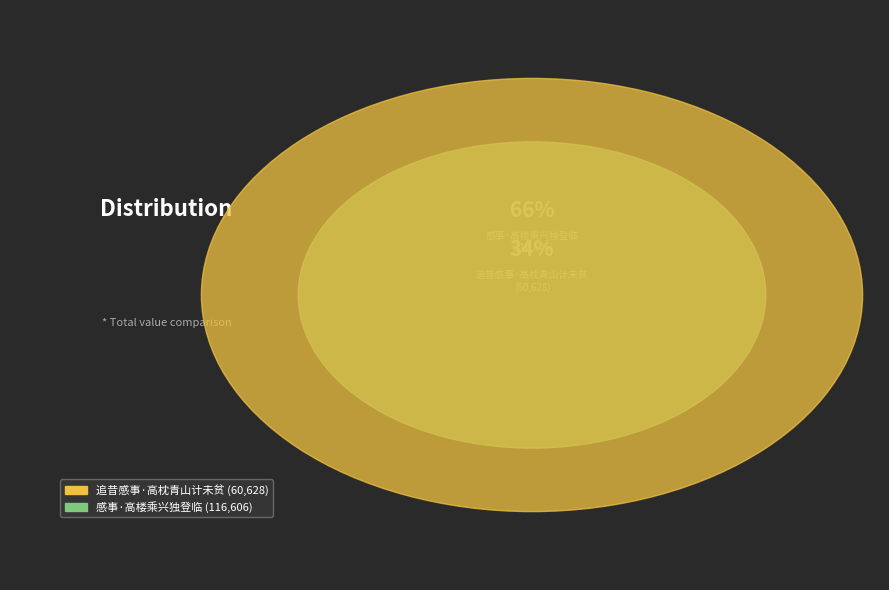

True or false: 感事·高楼乘兴独登临 accounts for 66% of the total.

True